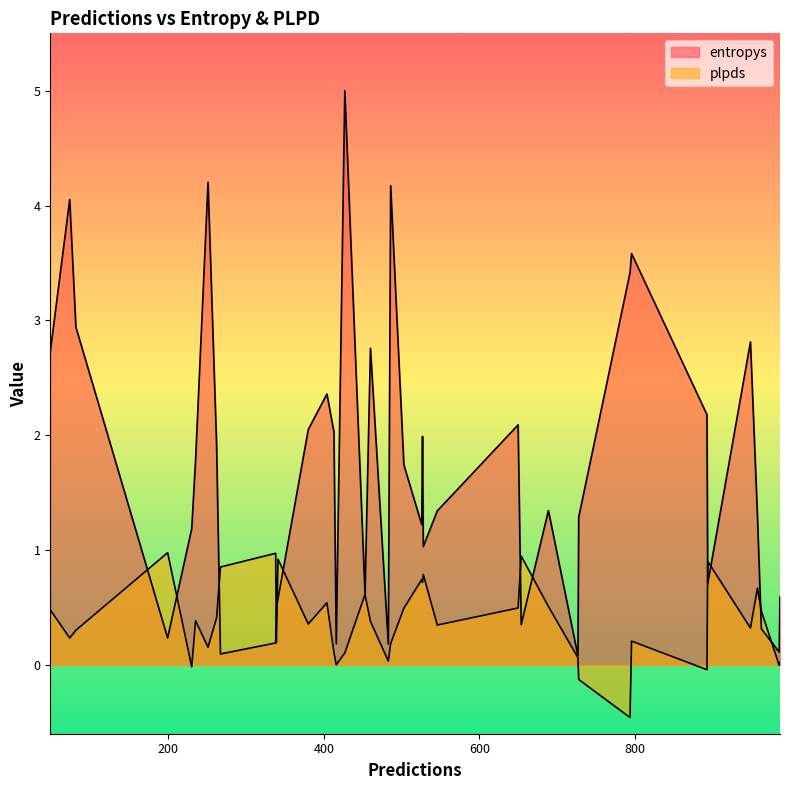

What is the label of the 30th point from the left?

483